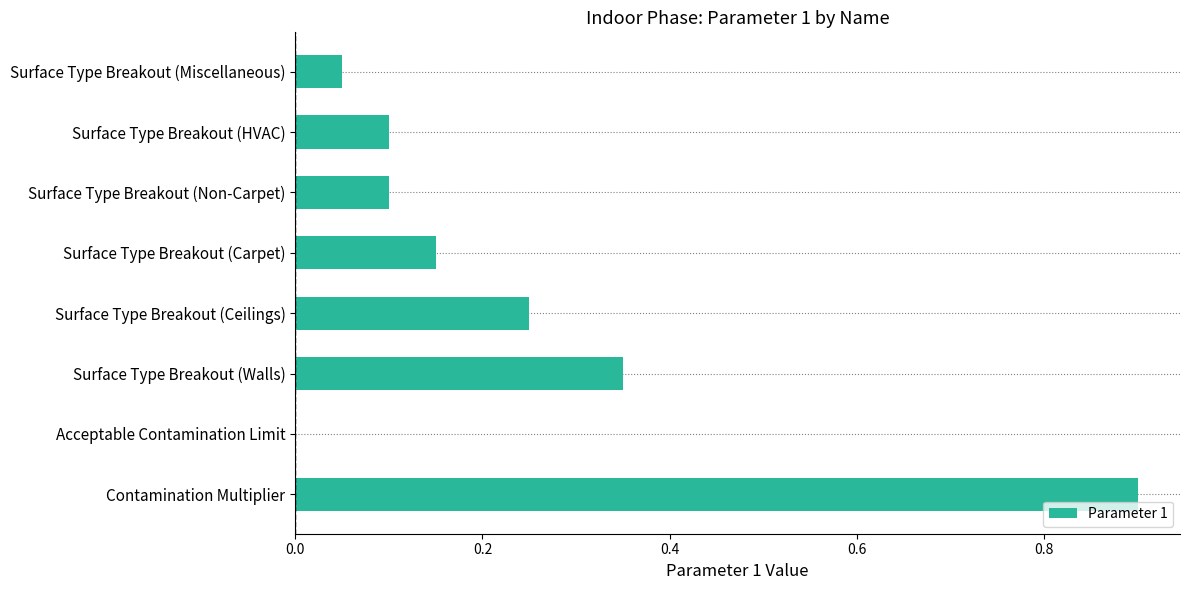

What is the maximum value shown in the chart?

0.9